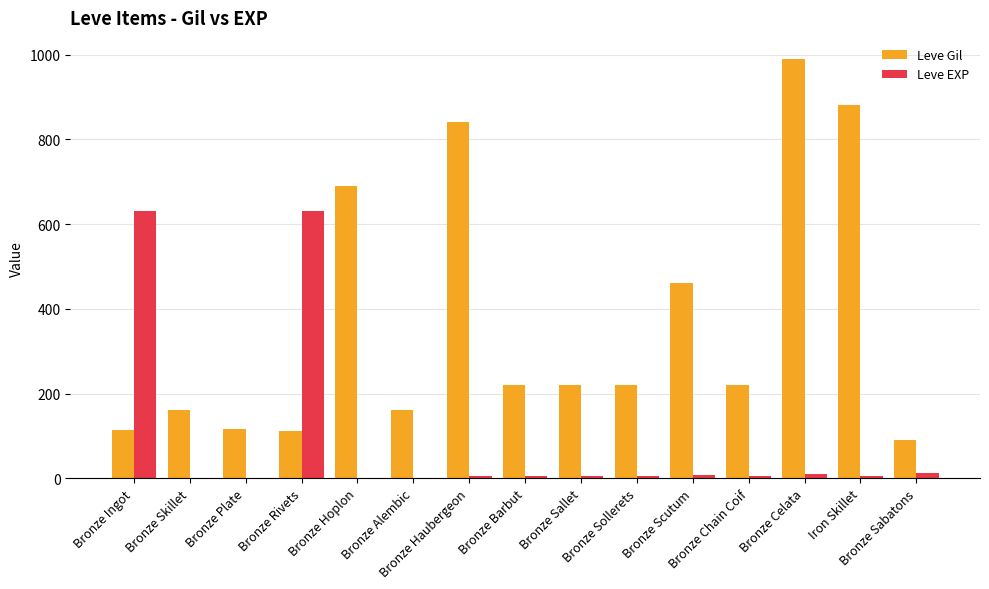

What is the sum of all Leve EXP values?

1326